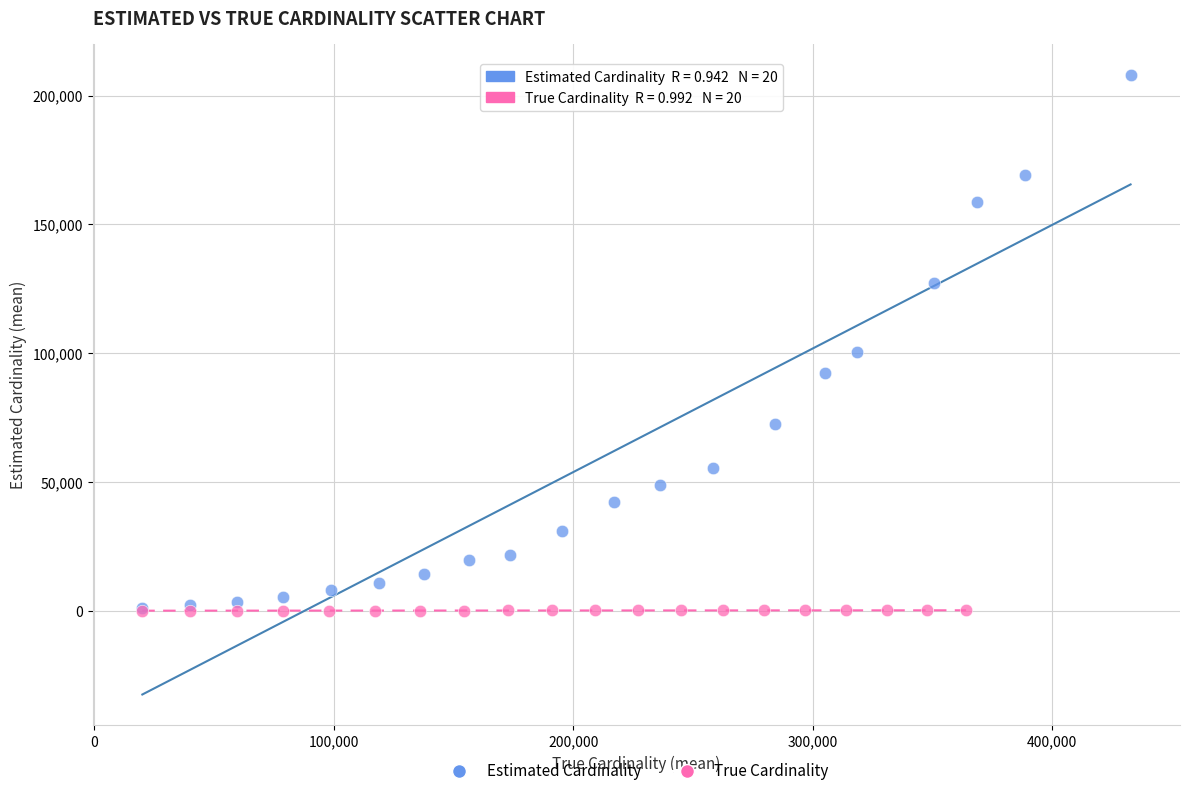

Which series has the widest spread of Y values?

Estimated Cardinality